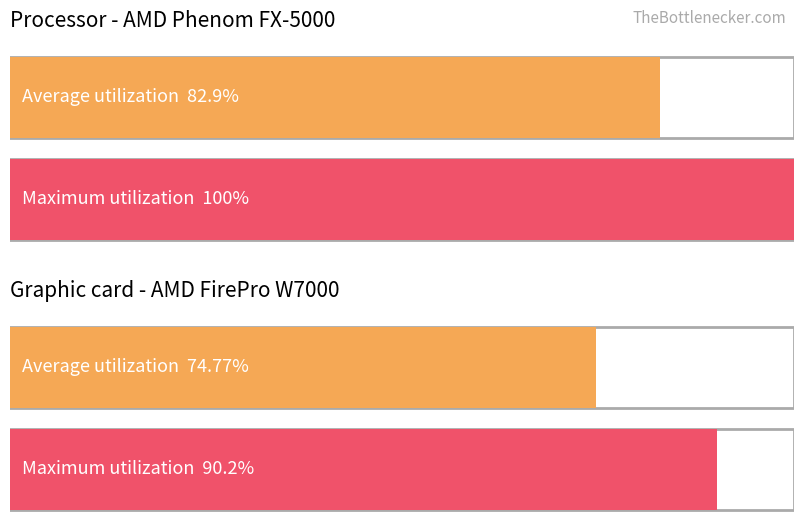

The value of Average utilization at Bronze War Axe is 0. True or false?

False